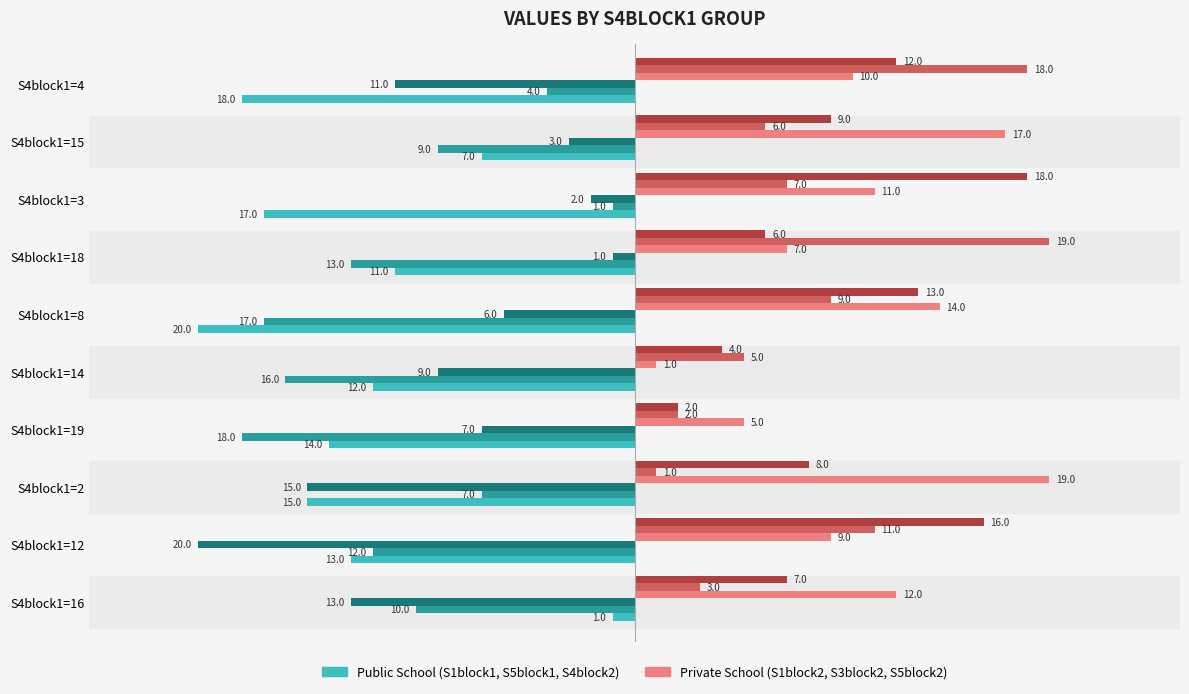

What is the greatest value displayed?

19